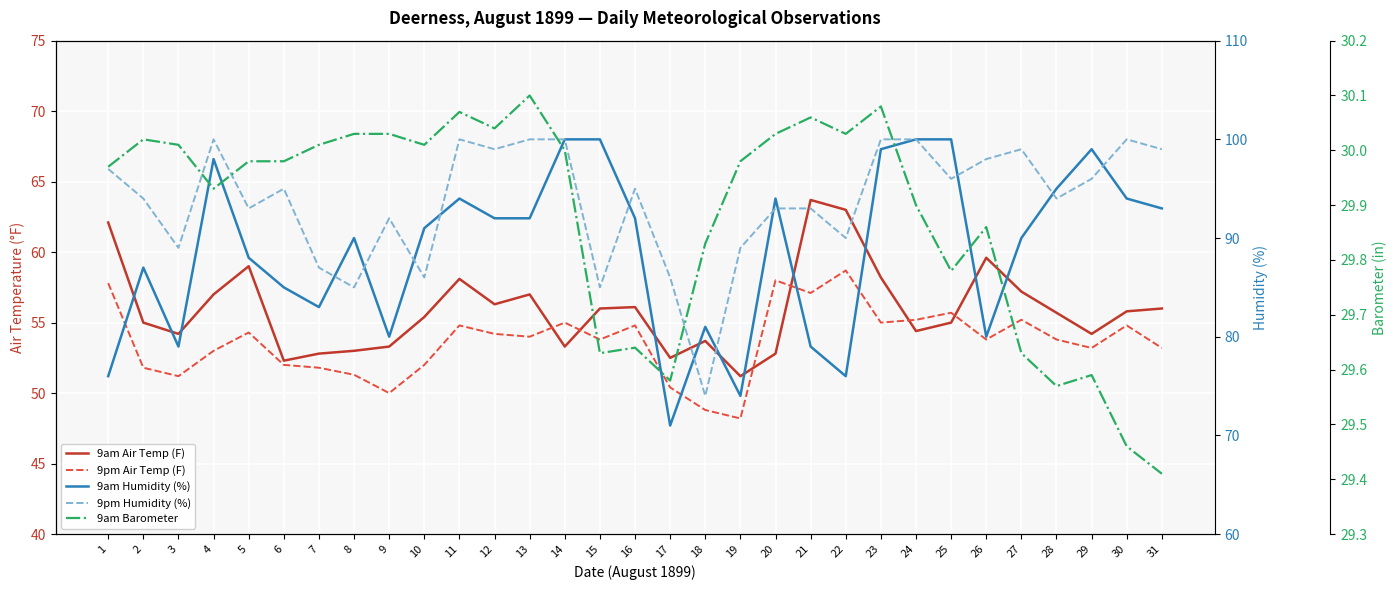

The value of 9am Barometer at 30 is 46.9. True or false?

False